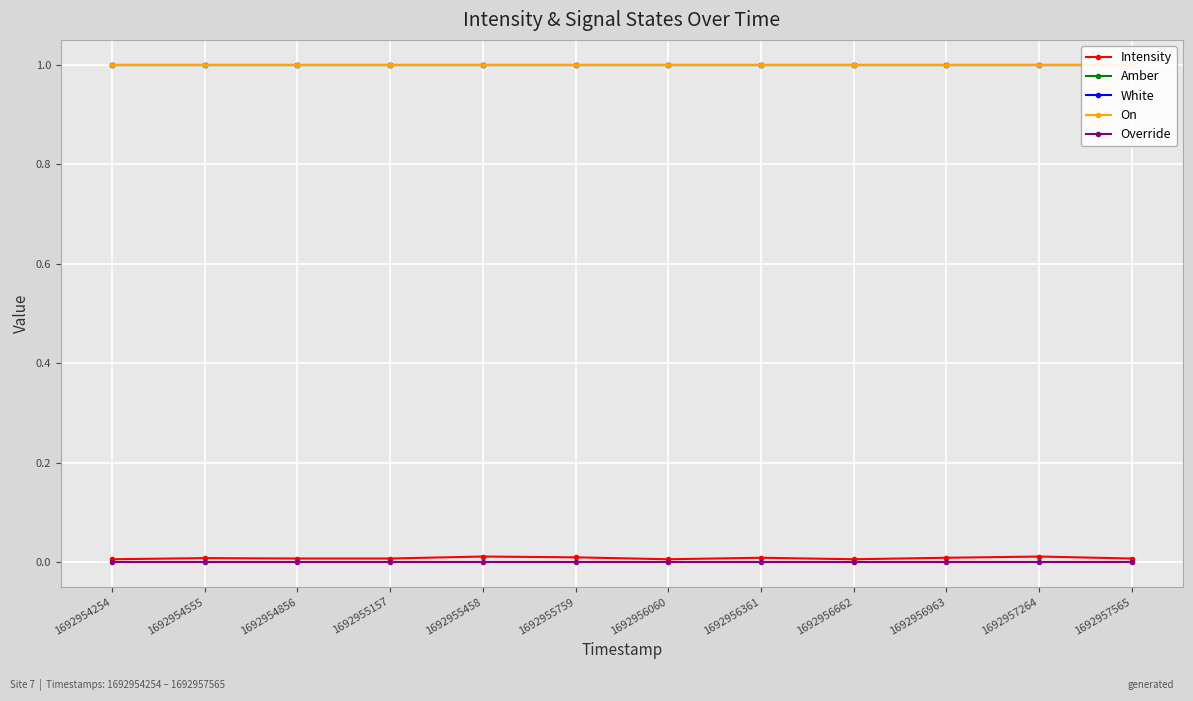

What are all the series names shown in the legend?

Intensity, Amber, White, On, Override